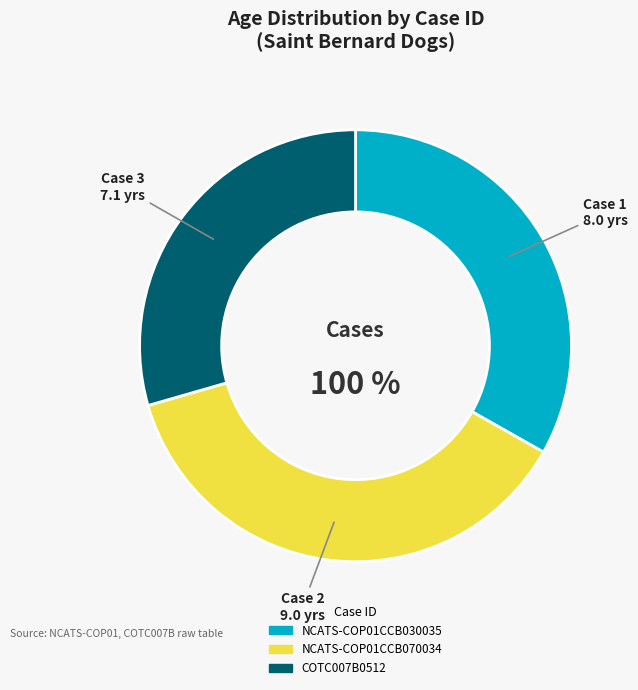

Which slice is the smallest?

COTC007B0512